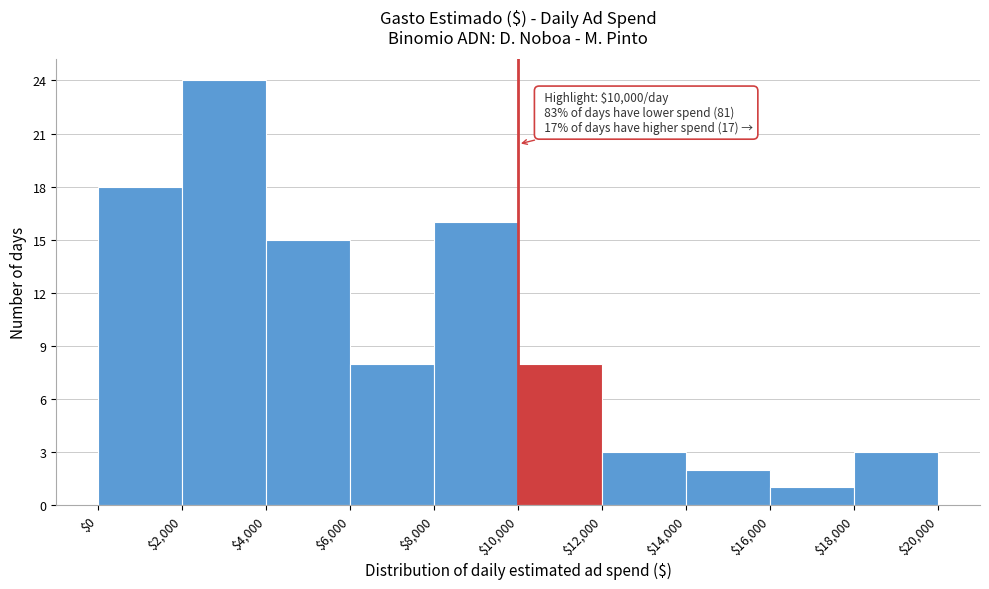

Which range on the x-axis has the tallest bar?

$2,000 to $4,000